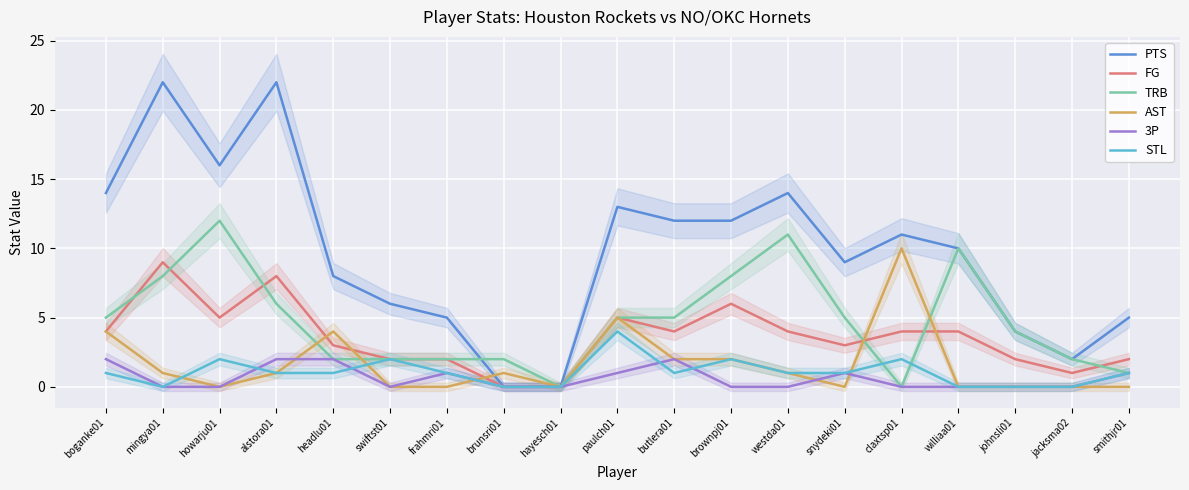

Which series has the largest total across all categories?

PTS